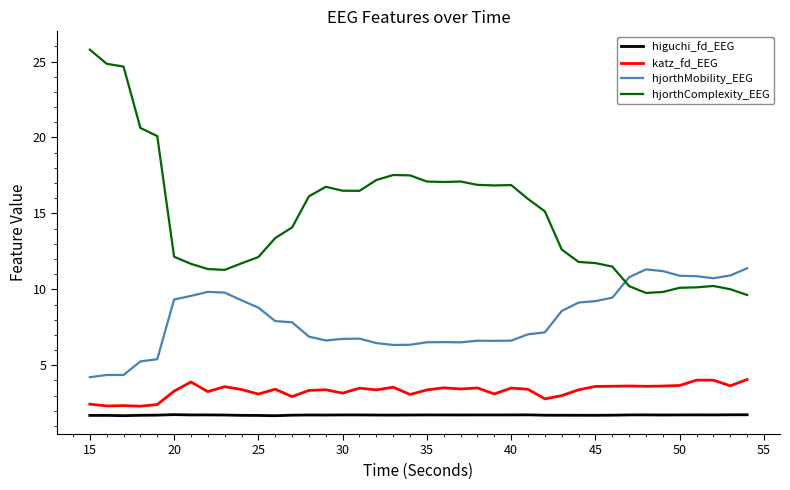

Rank the series by their maximum value, from highest to lowest.

hjorthComplexity_EEG, hjorthMobility_EEG, katz_fd_EEG, higuchi_fd_EEG